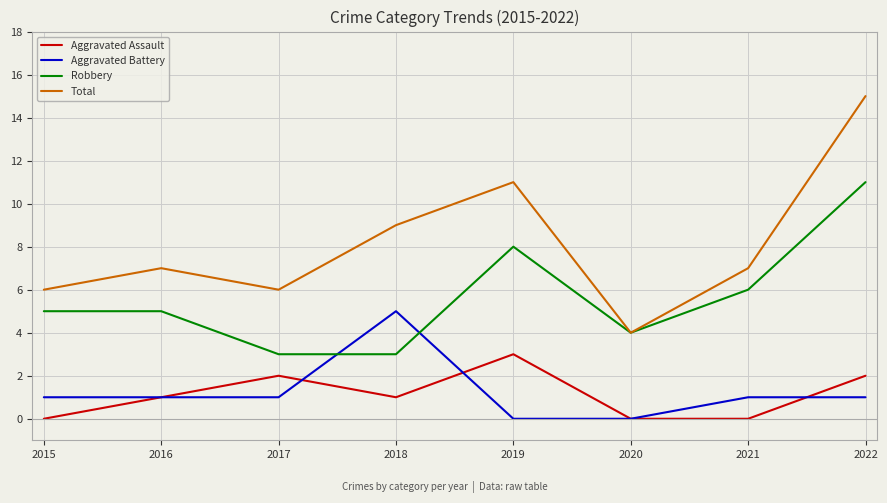

True or false: Total and Aggravated Battery intersect in this chart.

False